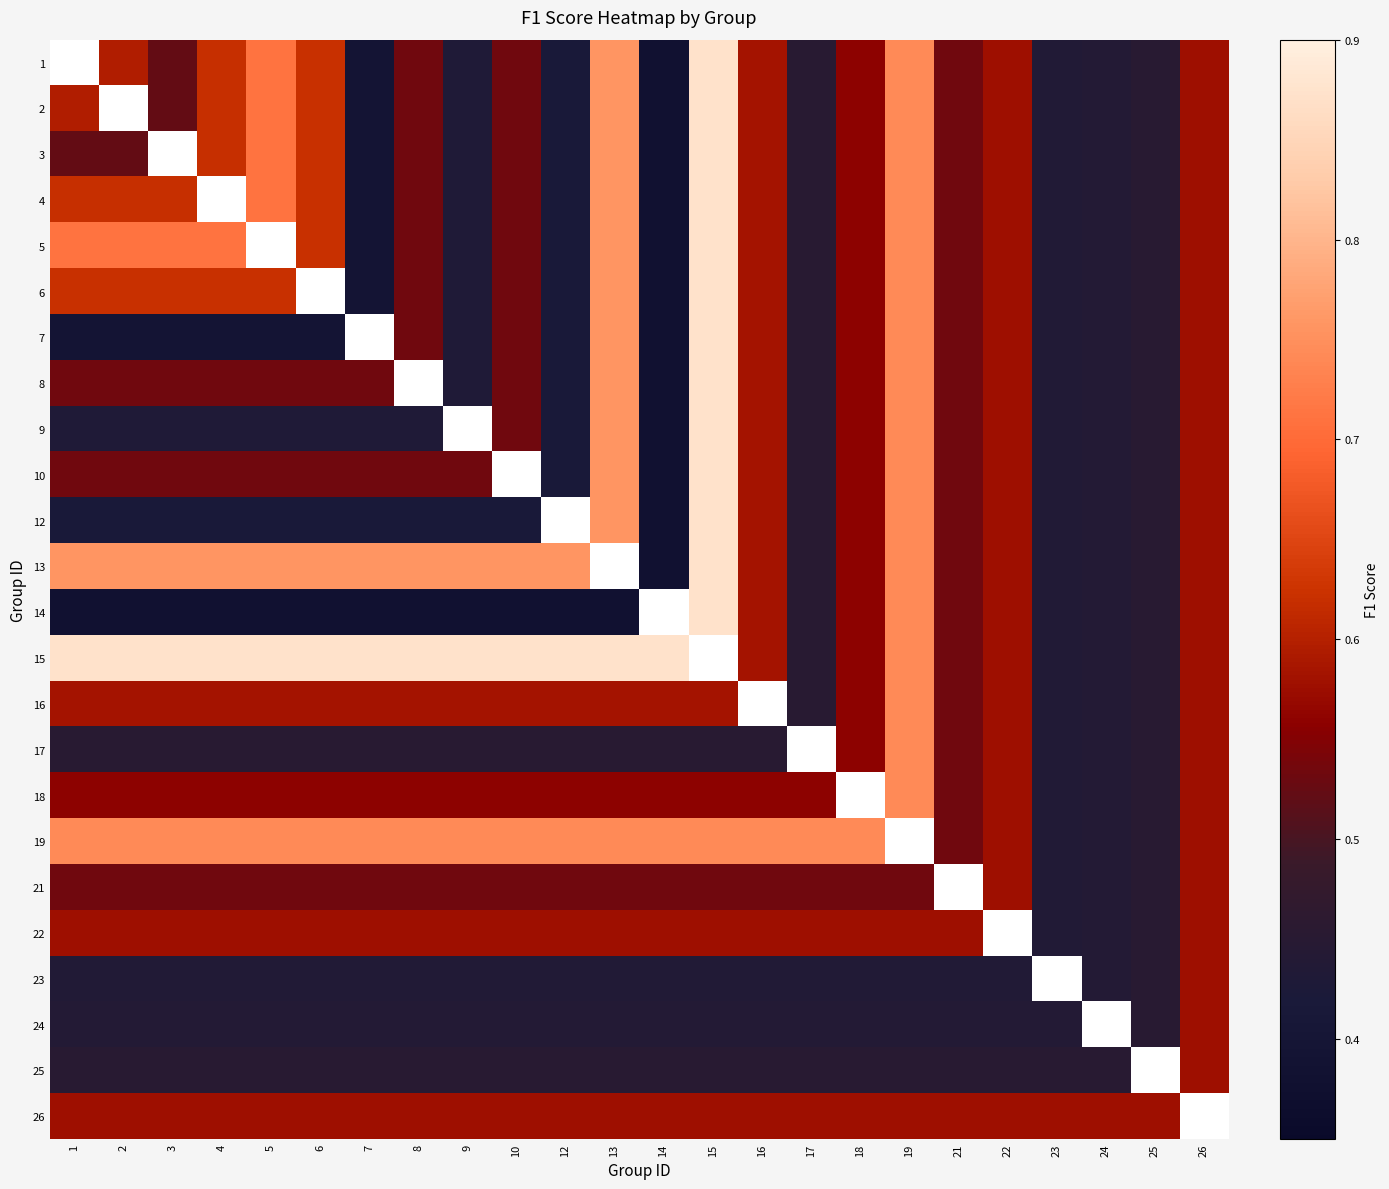

What is the highest value of the 3 series?

0.9